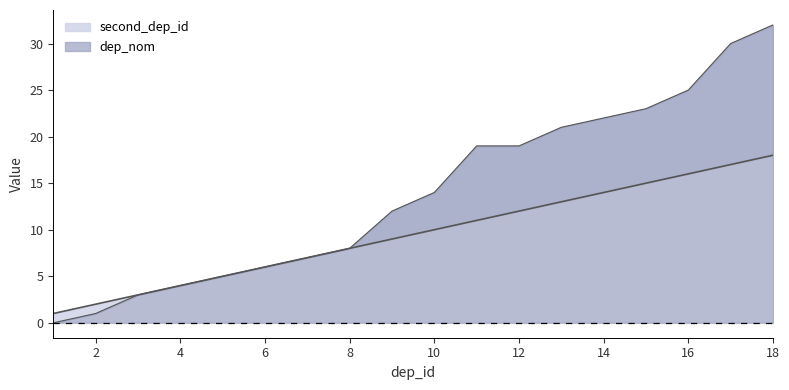

True or false: dep_nom and second_dep_id intersect in this chart.

False